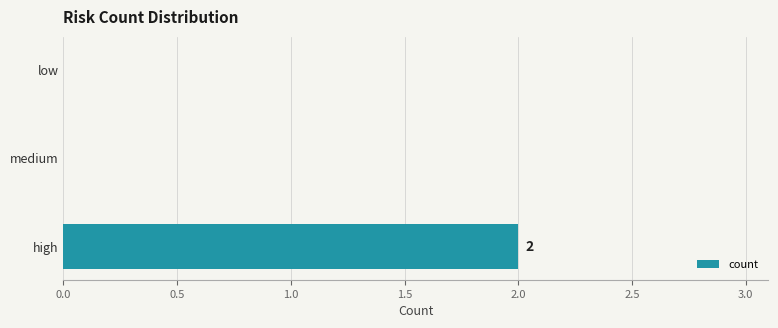

Is it true that the value at low is 0?

True